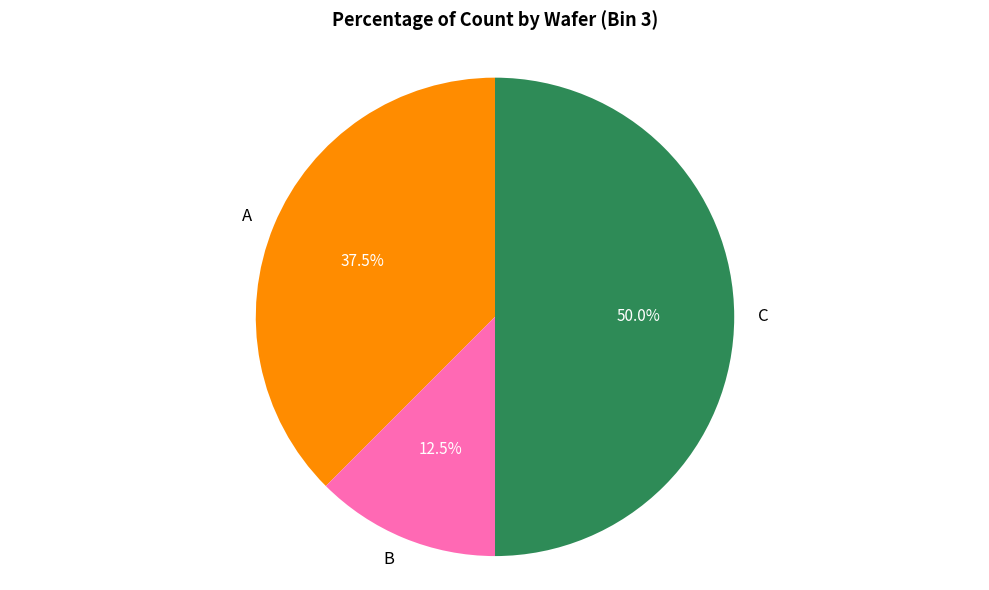

Which category has the biggest portion of the pie?

C